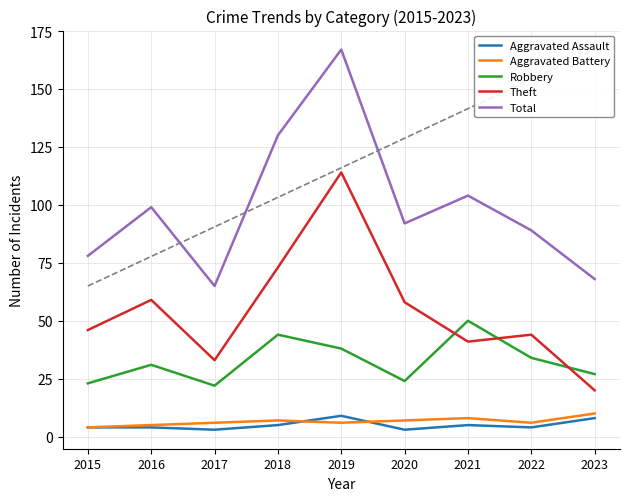

Reading left to right, extract all data points from this chart.

Aggravated Assault: 4	4	3	5	9	3	5	4	8
Aggravated Battery: 4	5	6	7	6	7	8	6	10
Robbery: 23	31	22	44	38	24	50	34	27
Theft: 46	59	33	73	114	58	41	44	20
Total: 78	99	65	130	167	92	104	89	68